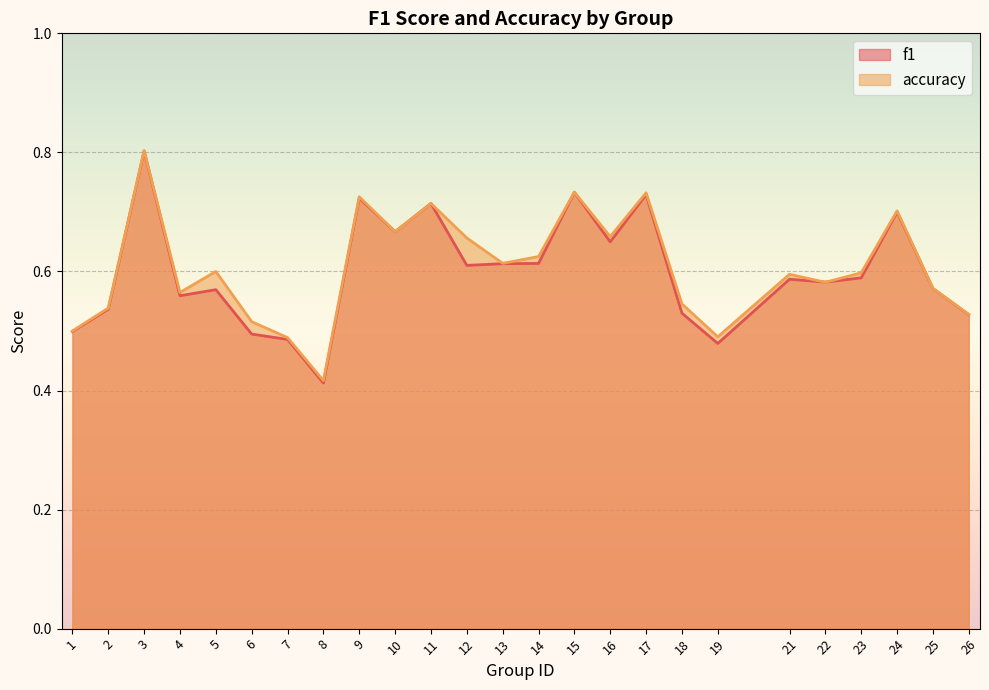

At 2, list the series in order from largest to smallest.

accuracy, f1